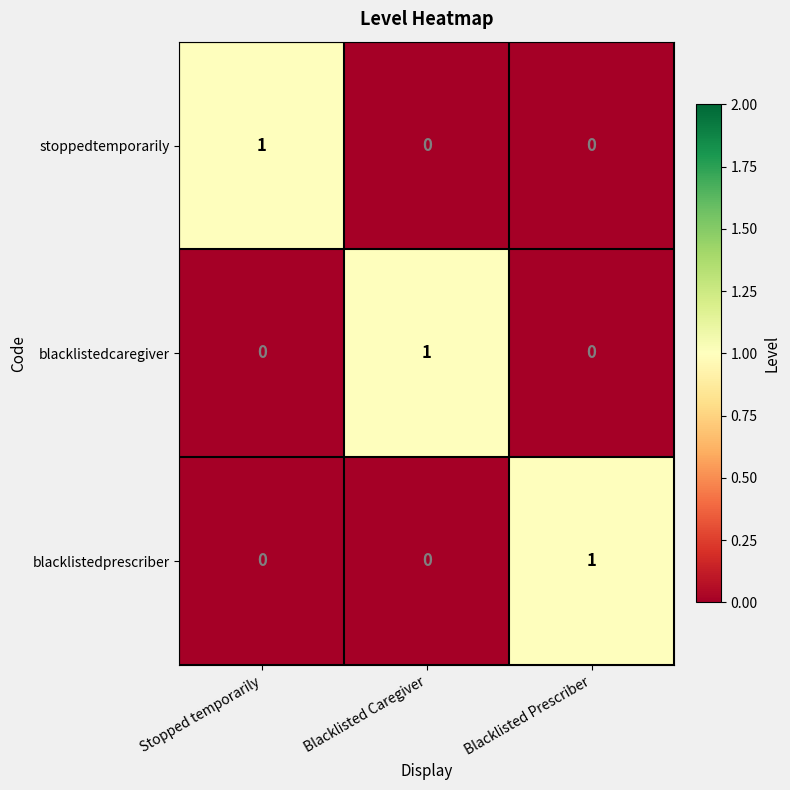

Count the blacklistedprescriber values in the range 0 to 1.

3